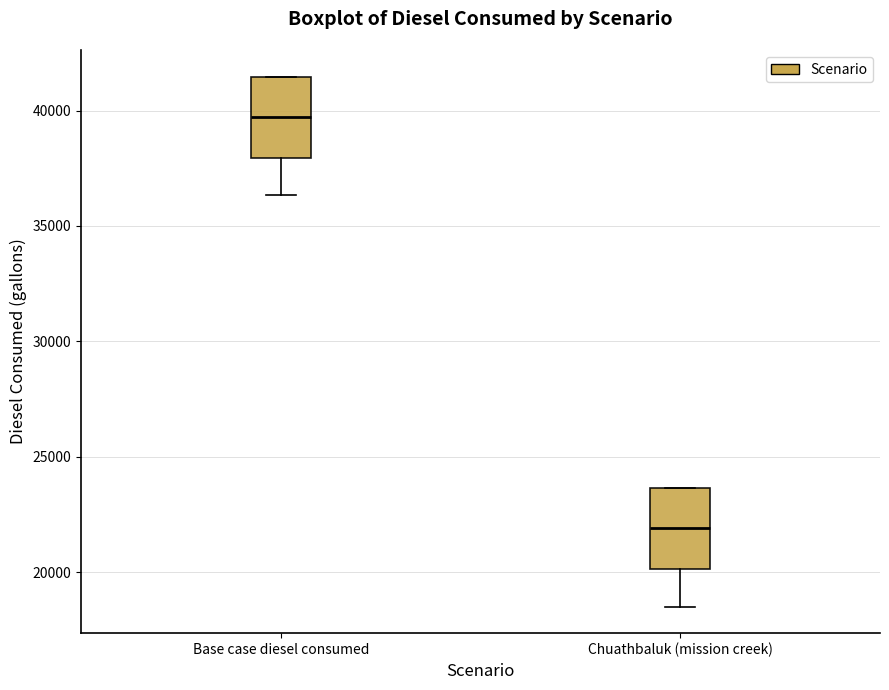

Where is the lower edge of the box for Chuathbaluk (mission creek) on the y-axis? The values are not printed on the chart, so give them approximately, as read against the axis.

20000